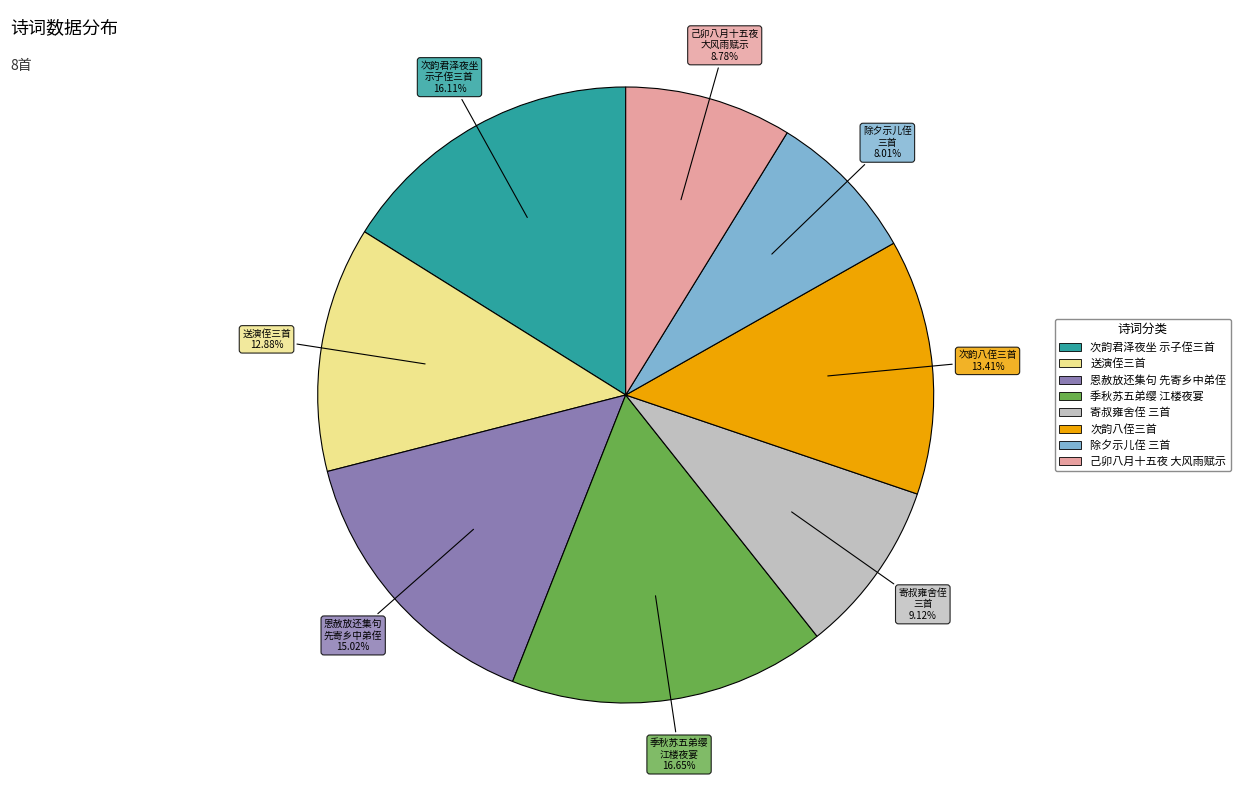

Is there a majority slice in this chart?

No